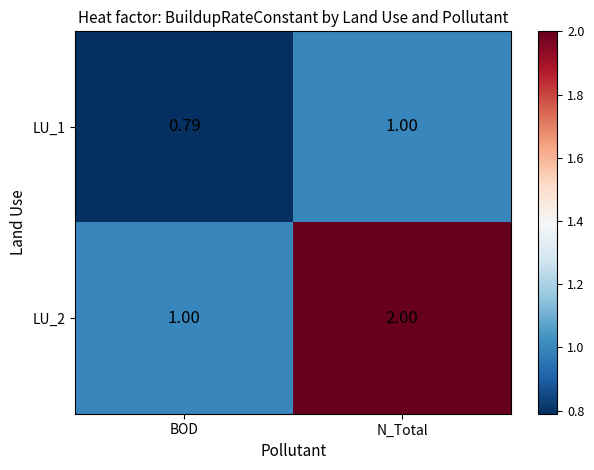

Is the value of LU_2 at BOD greater than the value of LU_1 at BOD?

Yes